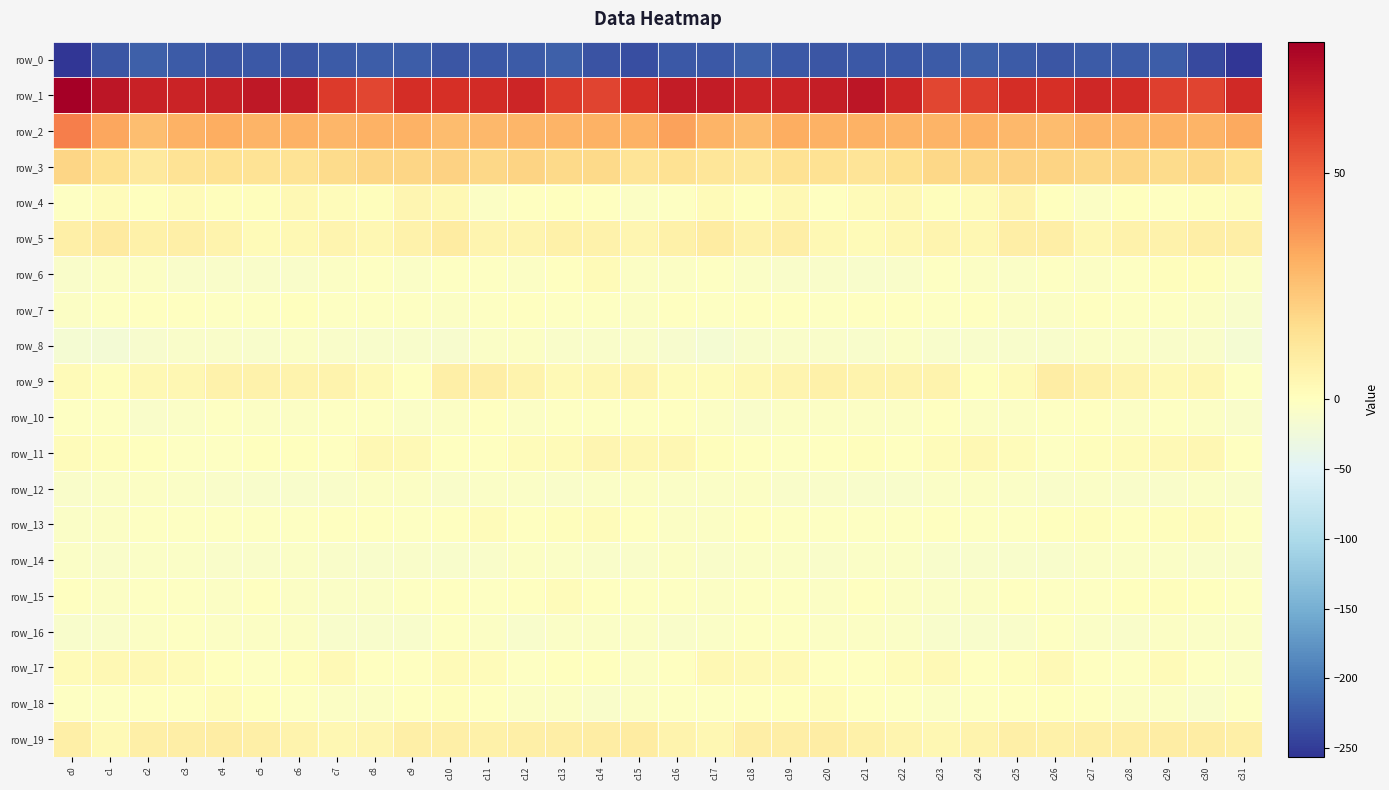

Rank the categories by row_1 value from lowest to highest.

c8, c23, c14, c30, c29, c24, c13, c7, c10, c26, c15, c9, c25, c11, c28, c31, c27, c12, c22, c18, c3, c19, c2, c4, c20, c6, c16, c17, c5, c21, c1, c0